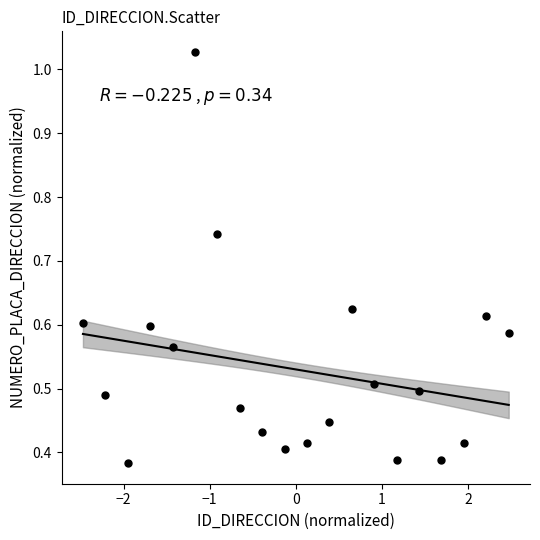

What is the range of X values (max minus min)?

4.9